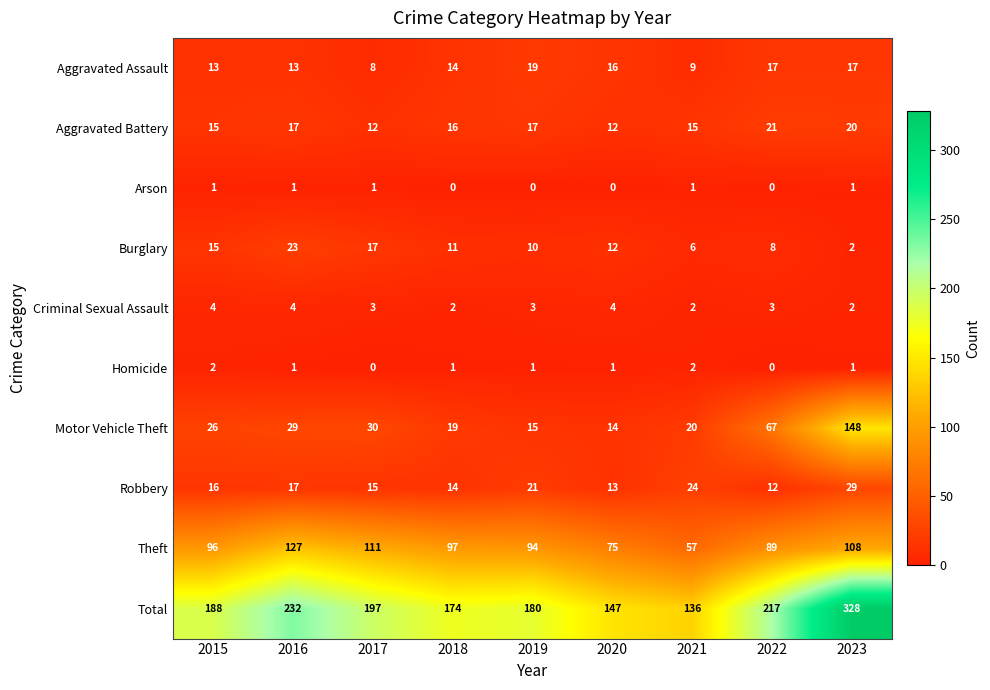

What is the spread (max minus min) of values at 2018?

174